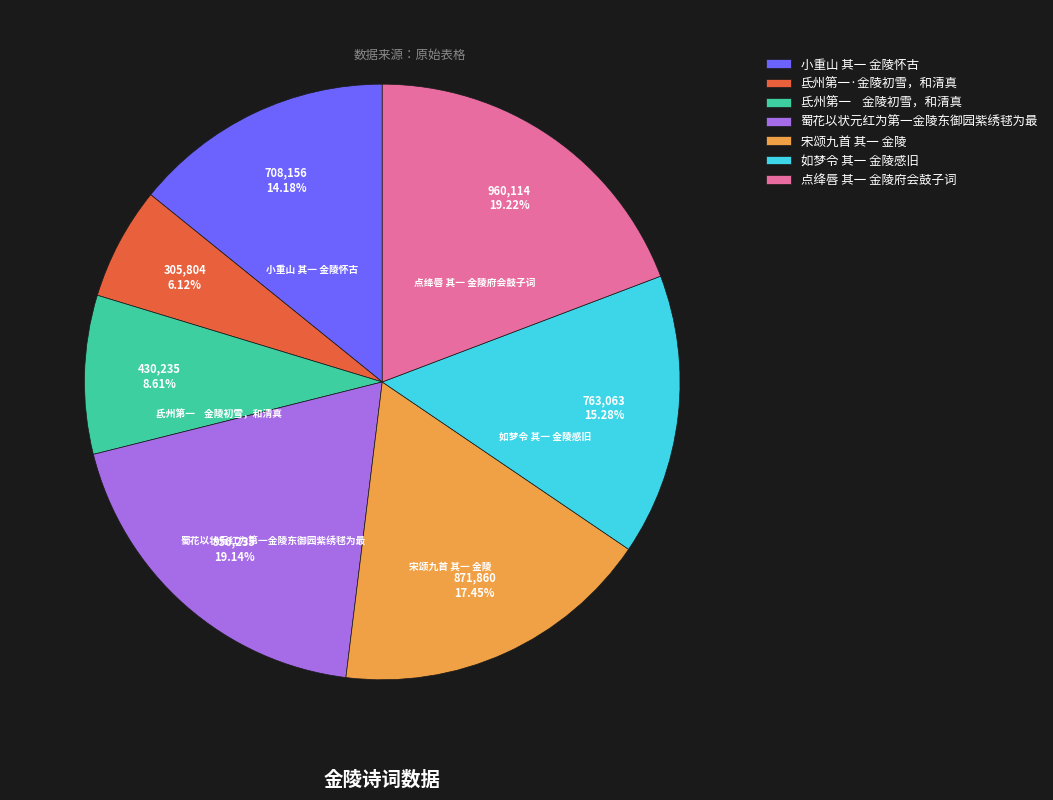

Which slice is the smallest?

氐州第一·金陵初雪，和清真